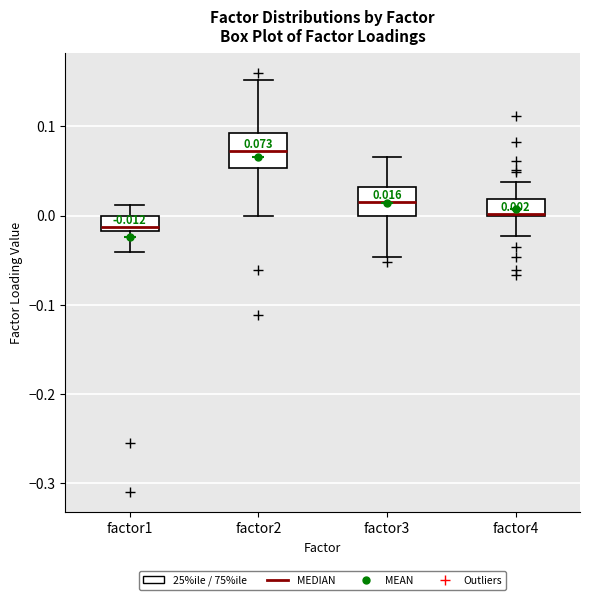

Which box's median line is the lowest?

factor1